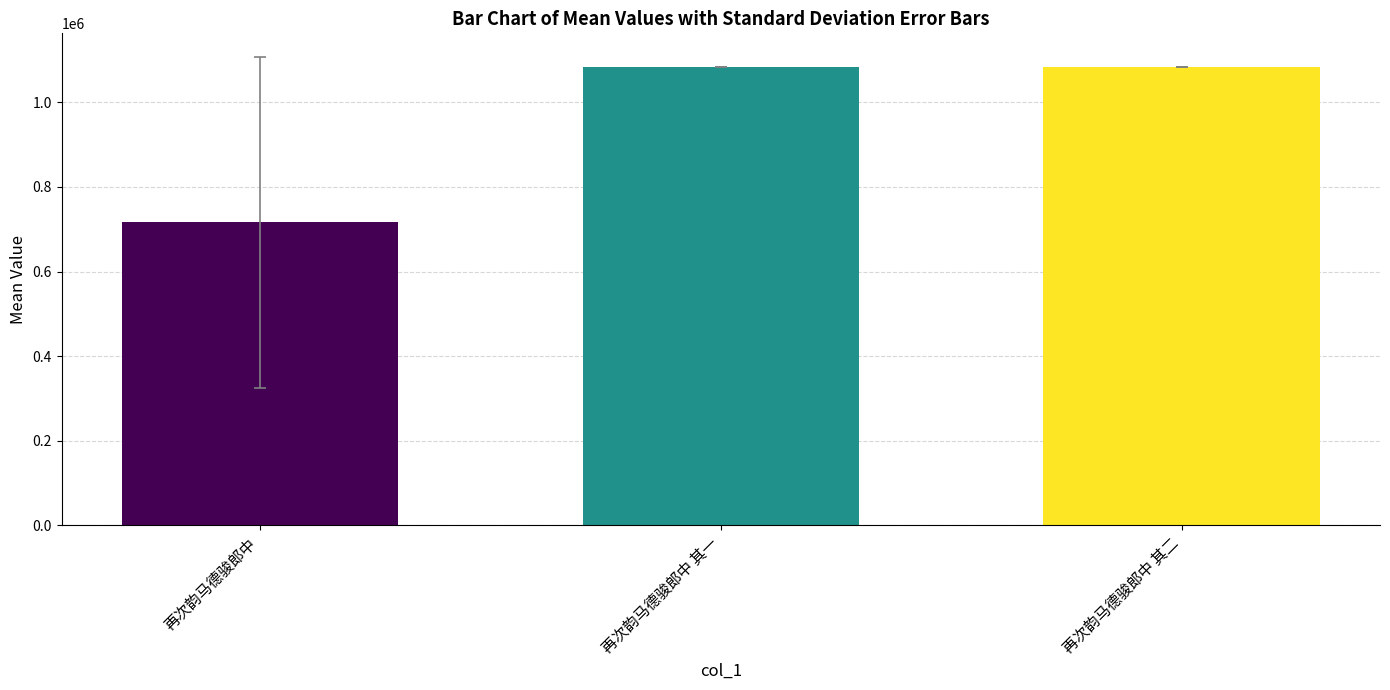

What is the change in value from 再次韵马德骏郎中 to 再次韵马德骏郎中 其一?

+367772.5